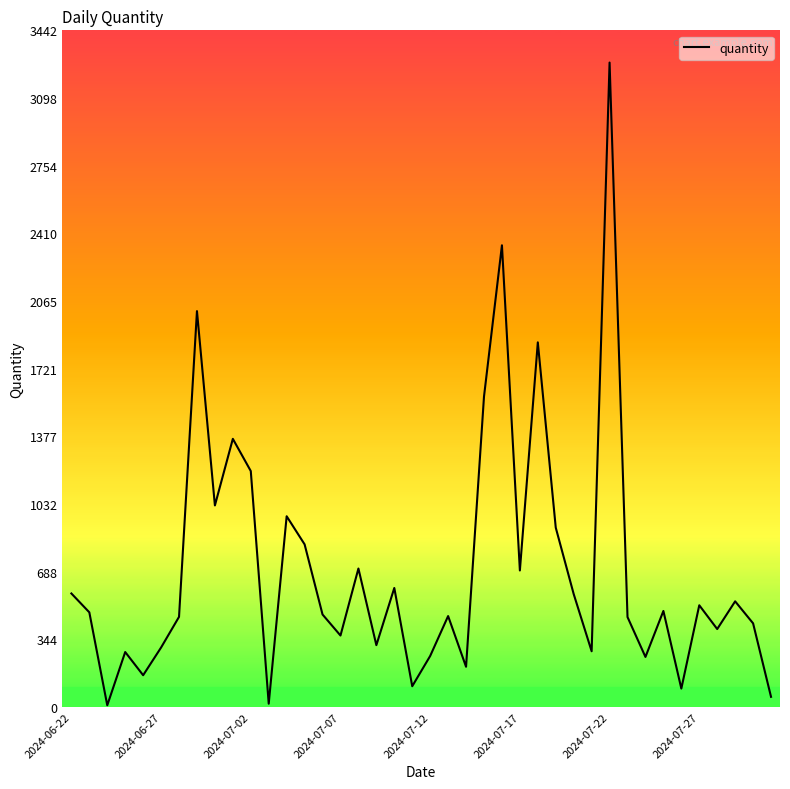

What is the greatest value displayed?

3279